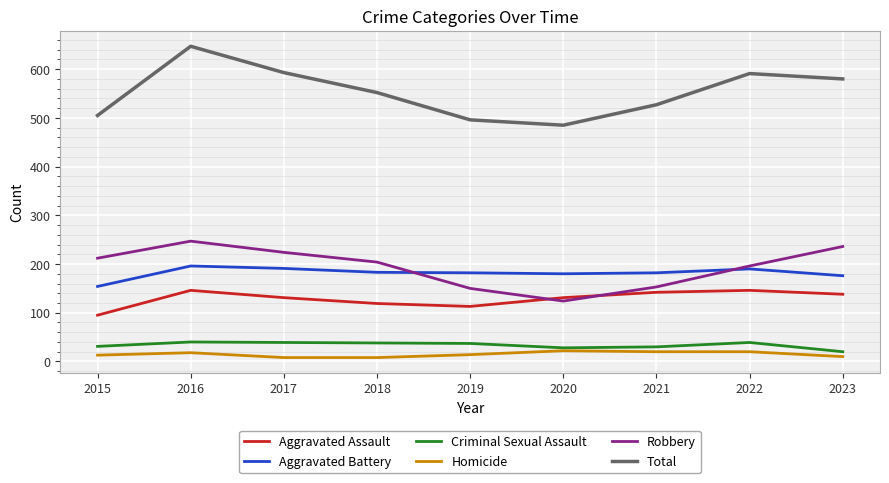

Which series changed the most between 2021 and 2023?

Robbery